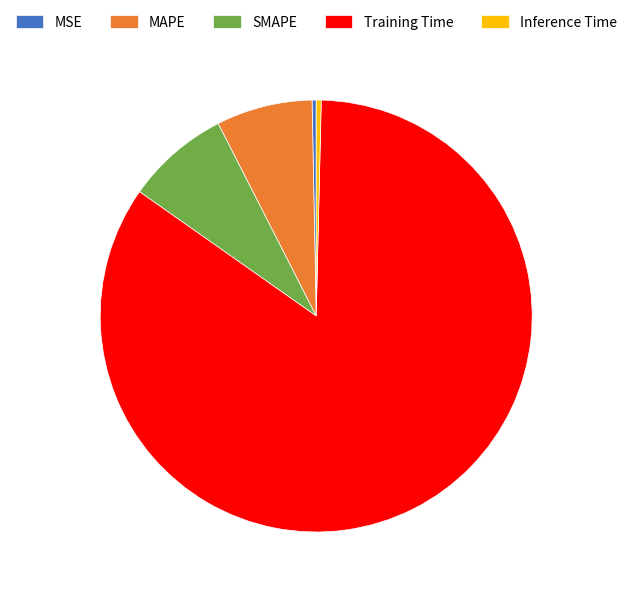

How many segments does this pie chart have?

5